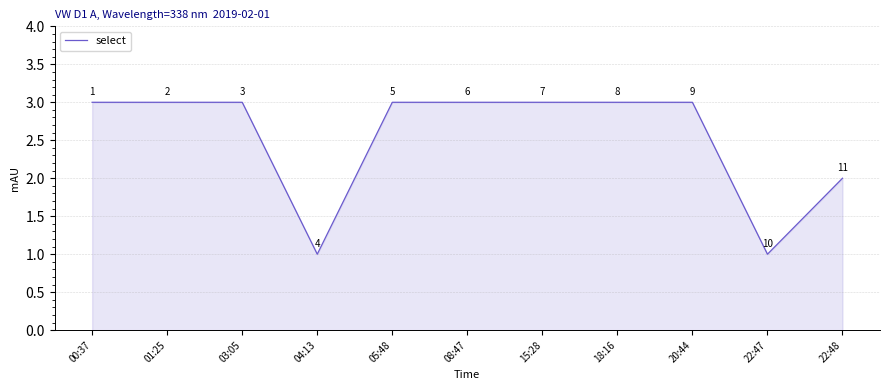

What position from the left is 03:05?

3